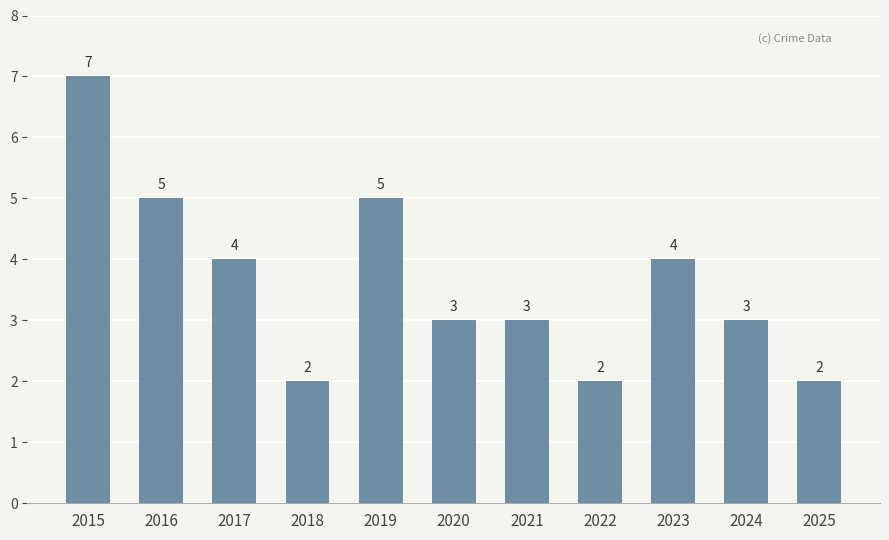

What is the maximum value shown in the chart?

7